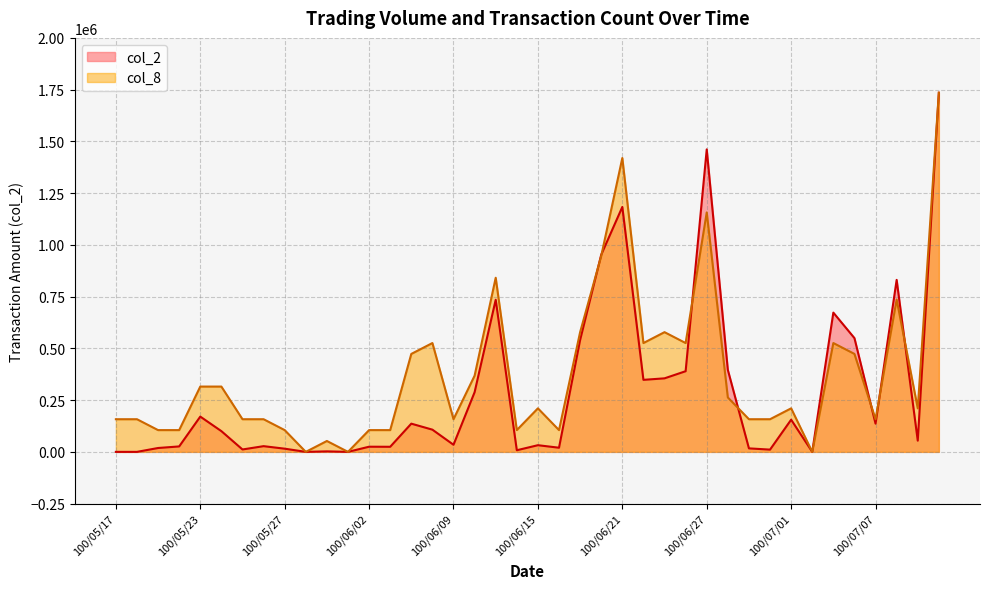

What is the maximum value shown in the chart?

1735040.0